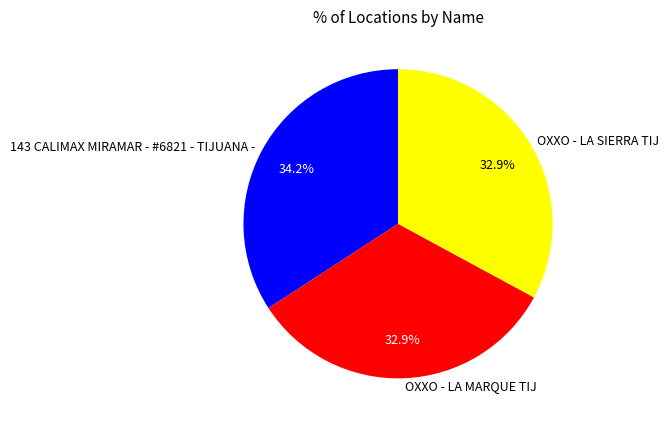

Which has a higher value, OXXO - LA SIERRA TIJ or 143 CALIMAX MIRAMAR - #6821 - TIJUANA -?

143 CALIMAX MIRAMAR - #6821 - TIJUANA -